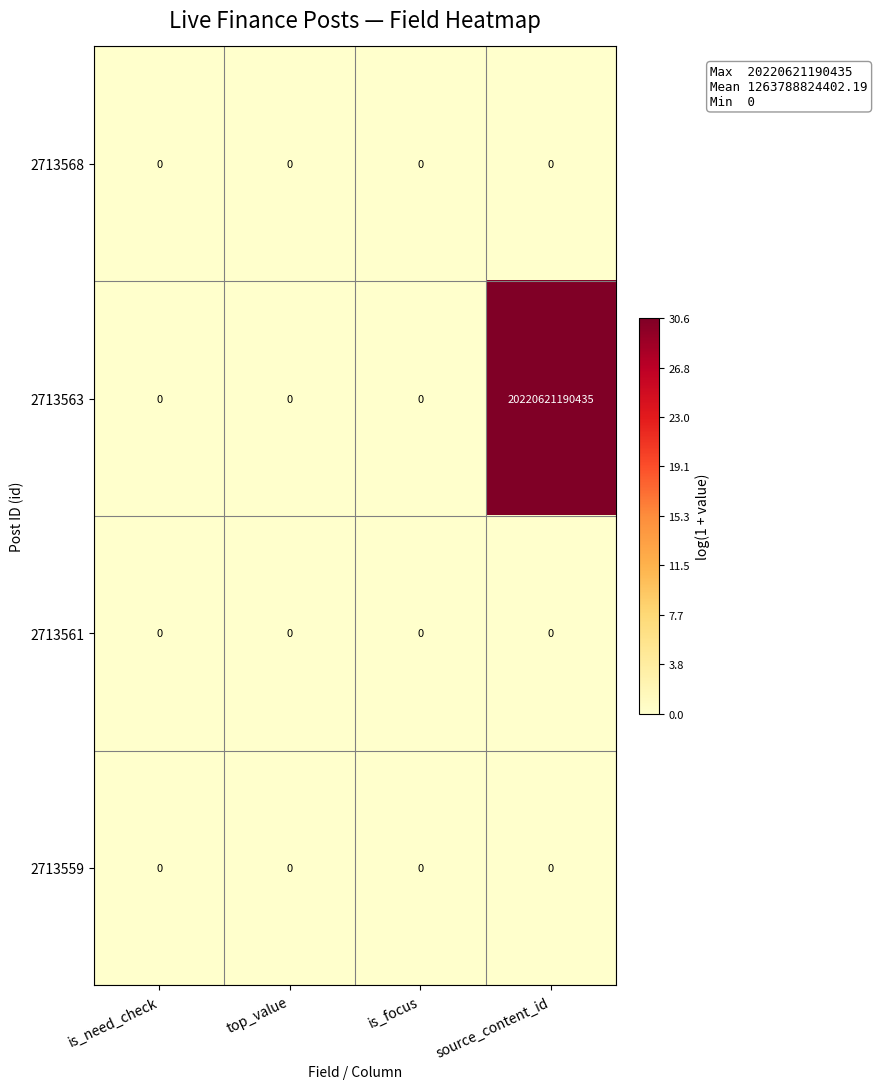

How many 2713563 values are between 0 and 20220621190435?

4